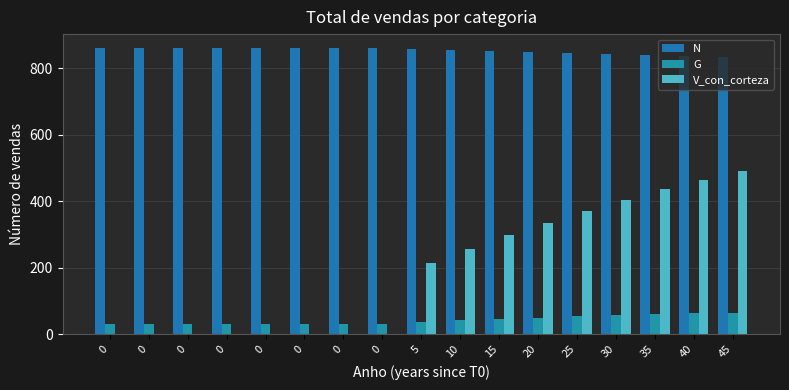

Which series changed the most between 0 and 45?

V_con_corteza